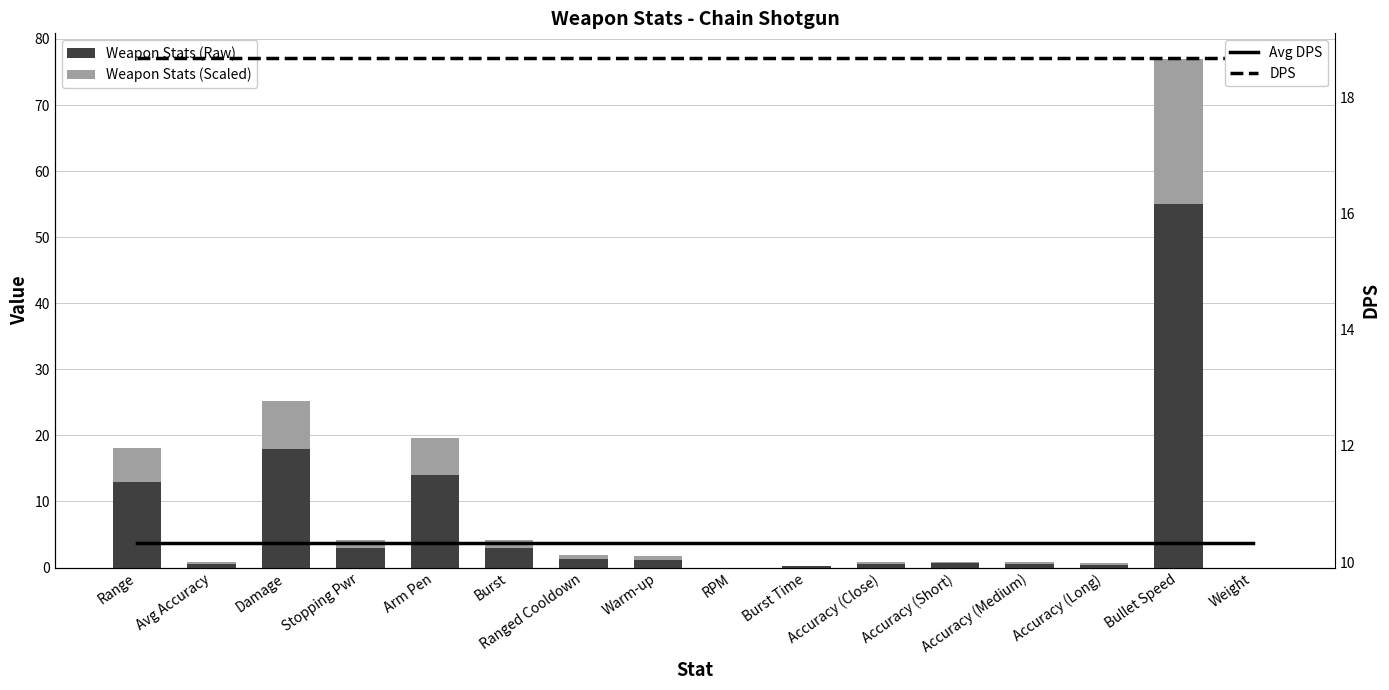

Reading left to right, what are all the values shown in this chart?

Weapon Stats (Raw): 12.9	0.6	18.0	3.0	14.0	3.0	1.4	1.2	0.0	0.2	0.6	0.6	0.6	0.5	55.0	0.0
Weapon Stats (Scaled): 5.2	0.2	7.2	1.2	5.6	1.2	0.5	0.5	0.0	0.1	0.2	0.3	0.2	0.2	22.0	0.0
Avg DPS: 10.3	10.3	10.3	10.3	10.3	10.3	10.3	10.3	10.3	10.3	10.3	10.3	10.3	10.3	10.3	10.3
DPS: 18.7	18.7	18.7	18.7	18.7	18.7	18.7	18.7	18.7	18.7	18.7	18.7	18.7	18.7	18.7	18.7